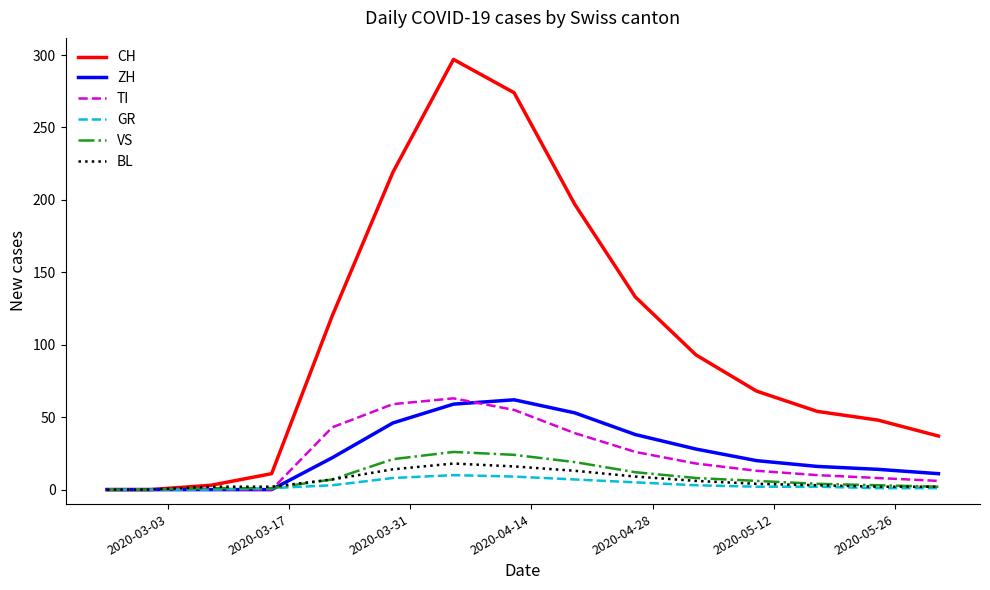

What is the highest value of the ZH series?

62